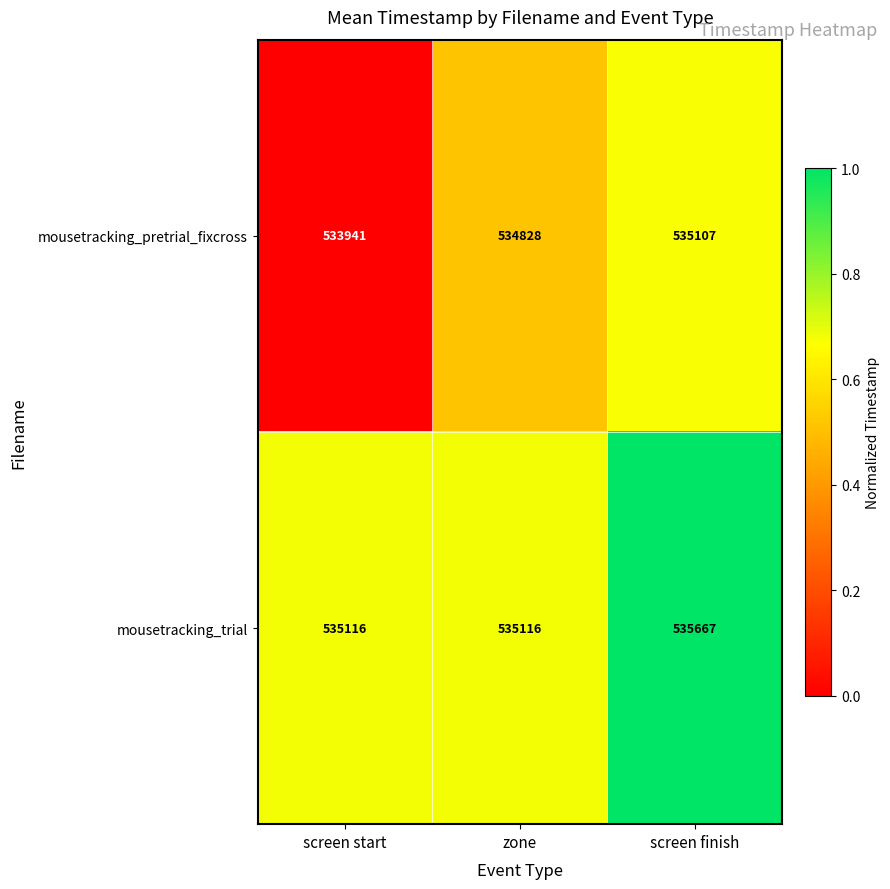

Which category has the highest value in the mousetracking_trial series?

screen finish